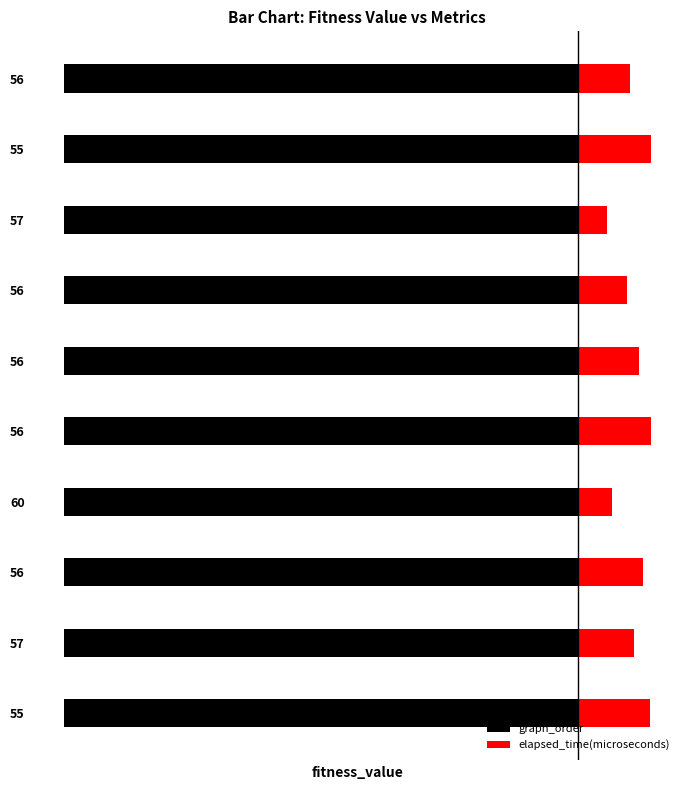

What is the minimum value shown in the chart?

0.4